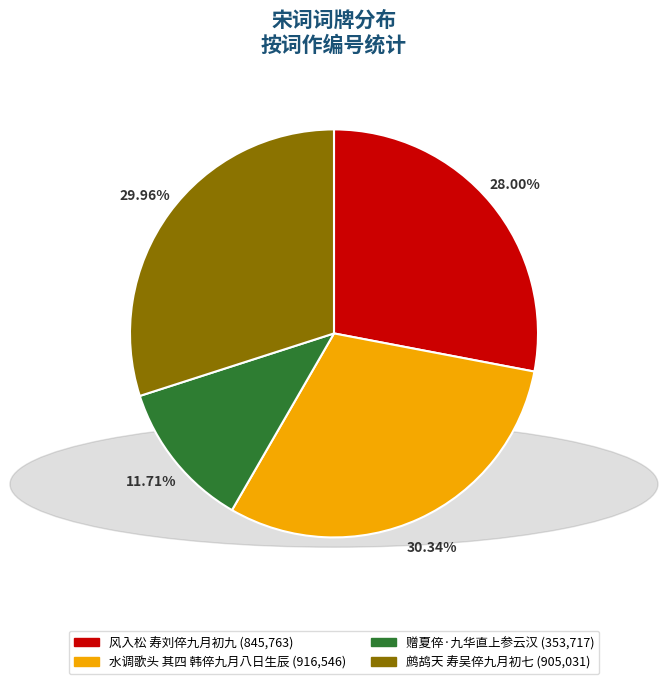

Between 鹧鸪天 寿吴倅九月初七 and 风入松 寿刘倅九月初九, which is larger?

鹧鸪天 寿吴倅九月初七